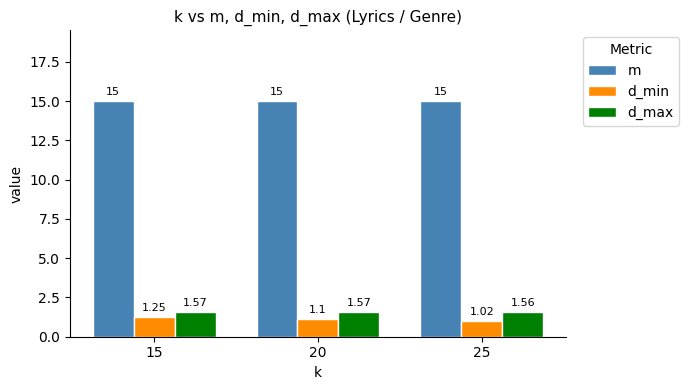

How many bars are there in total?

9